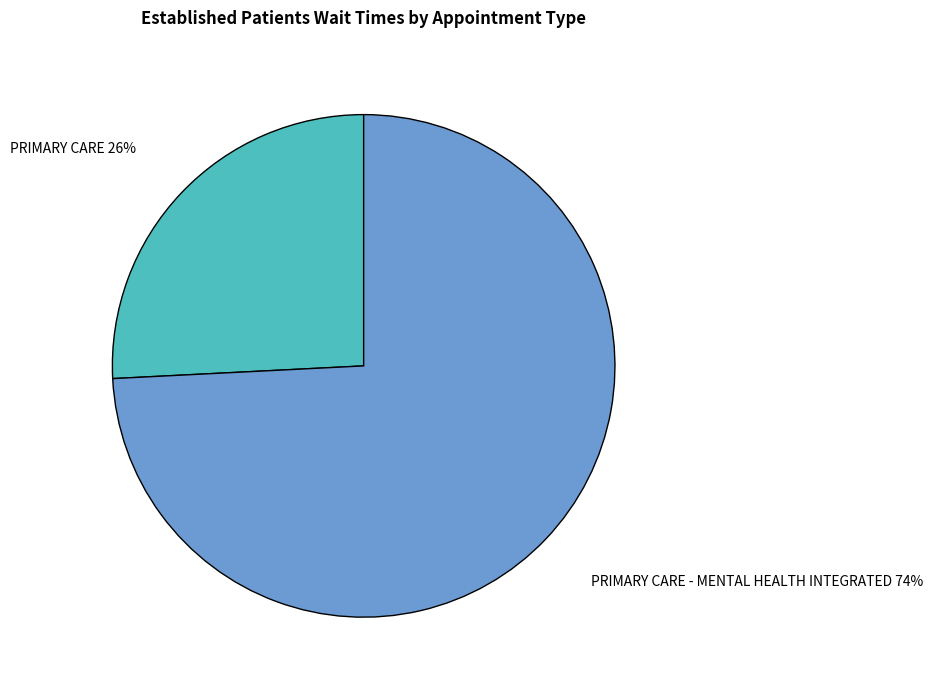

Does any single category account for the majority?

Yes